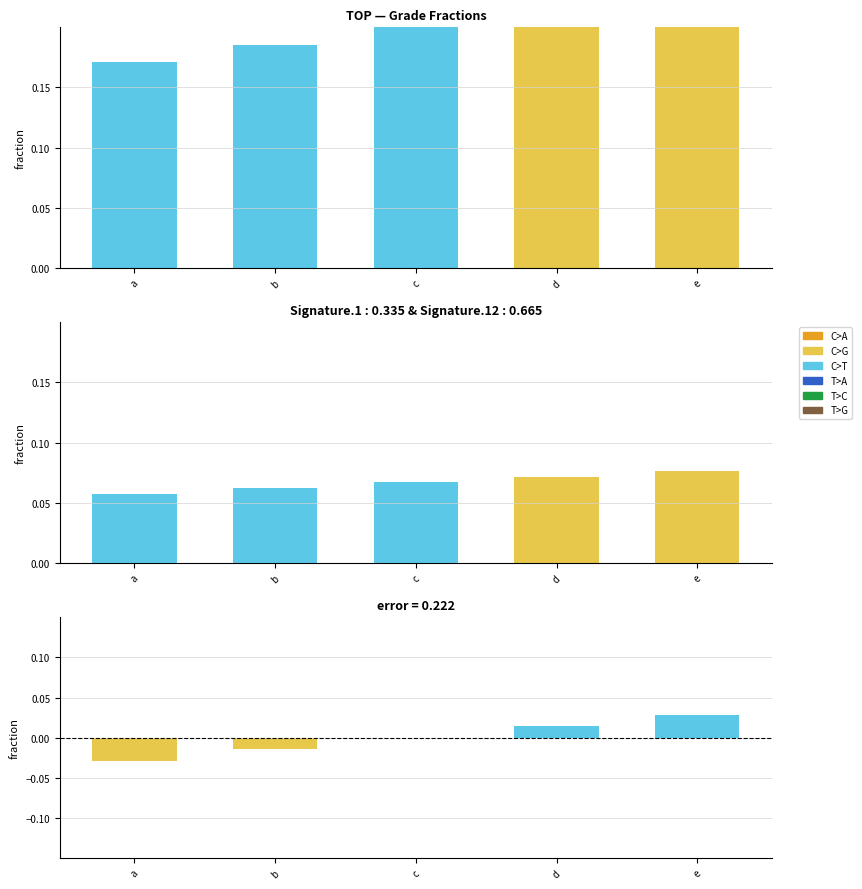

List the labels in order of value, smallest first.

a, b, c, d, e